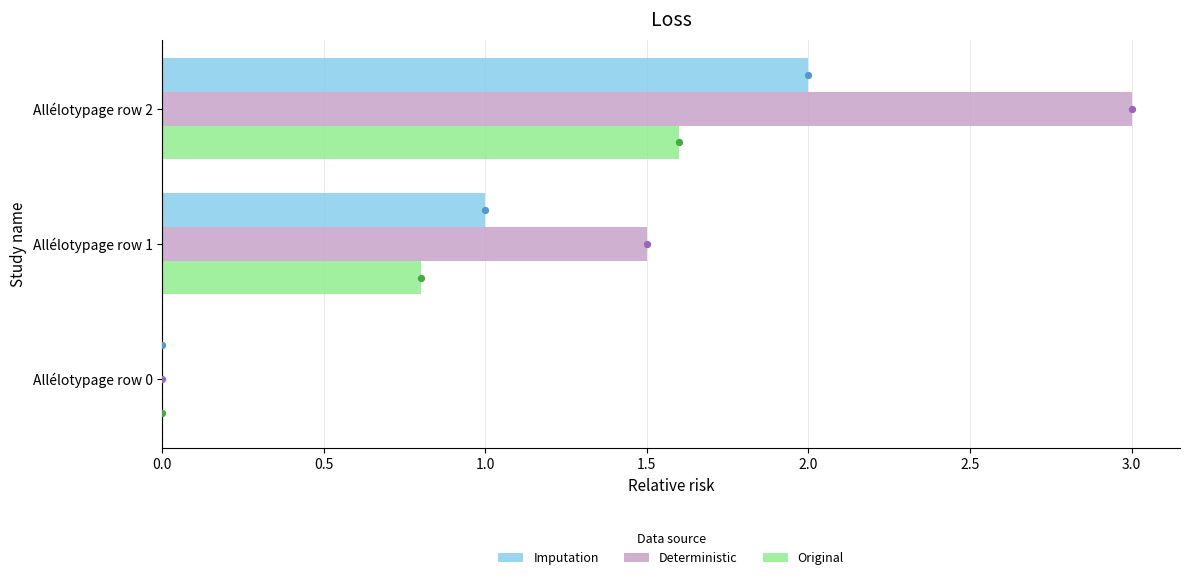

Which series has the widest spread of Y values?

Deterministic